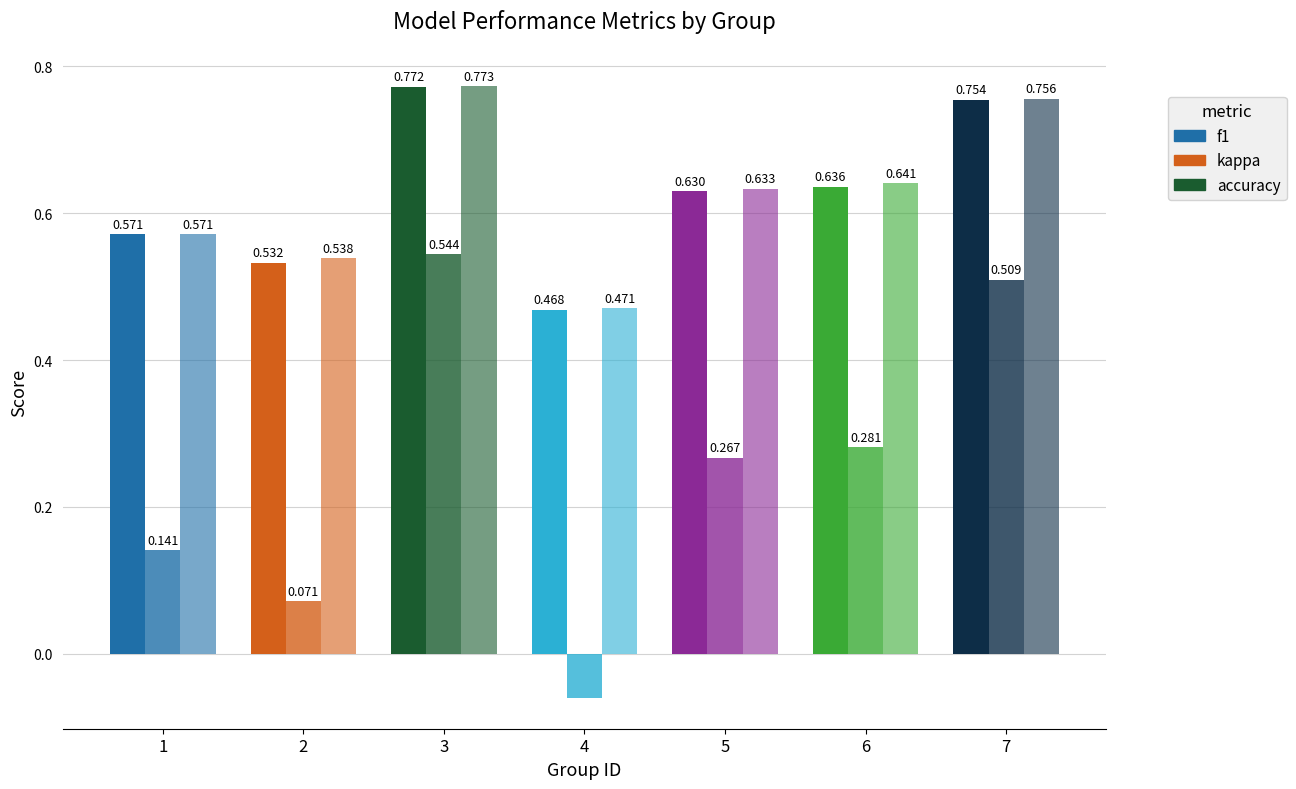

What is the total value across all series at 3?

2.1